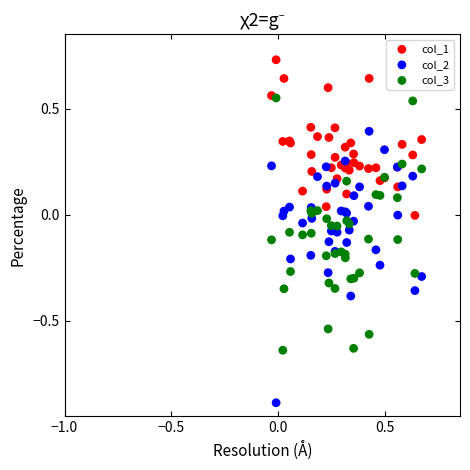

Which series contains the lowest Y value?

col_2